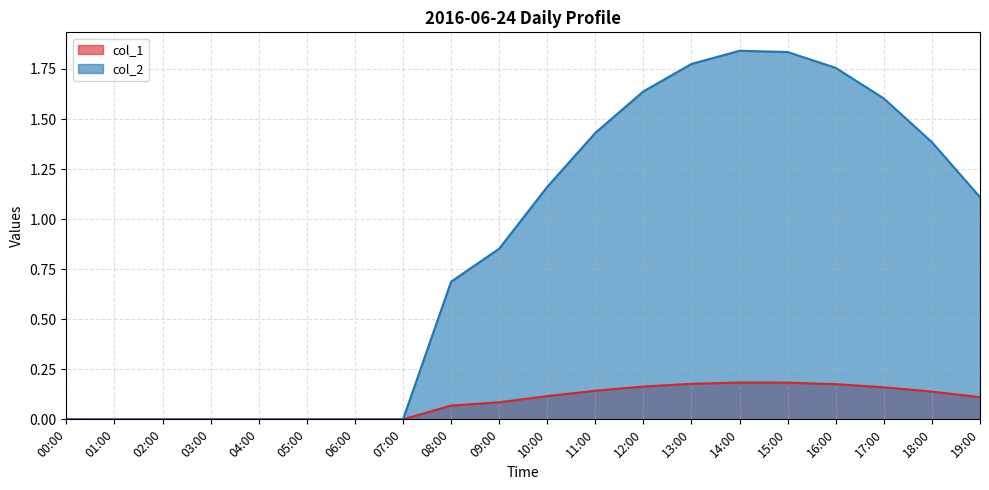

How many lines are shown in the chart?

2